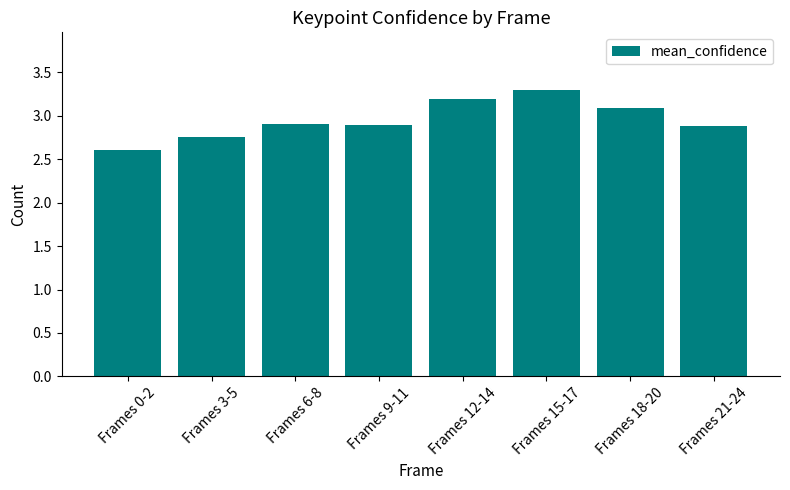

How many values are between 2 and 3?

5